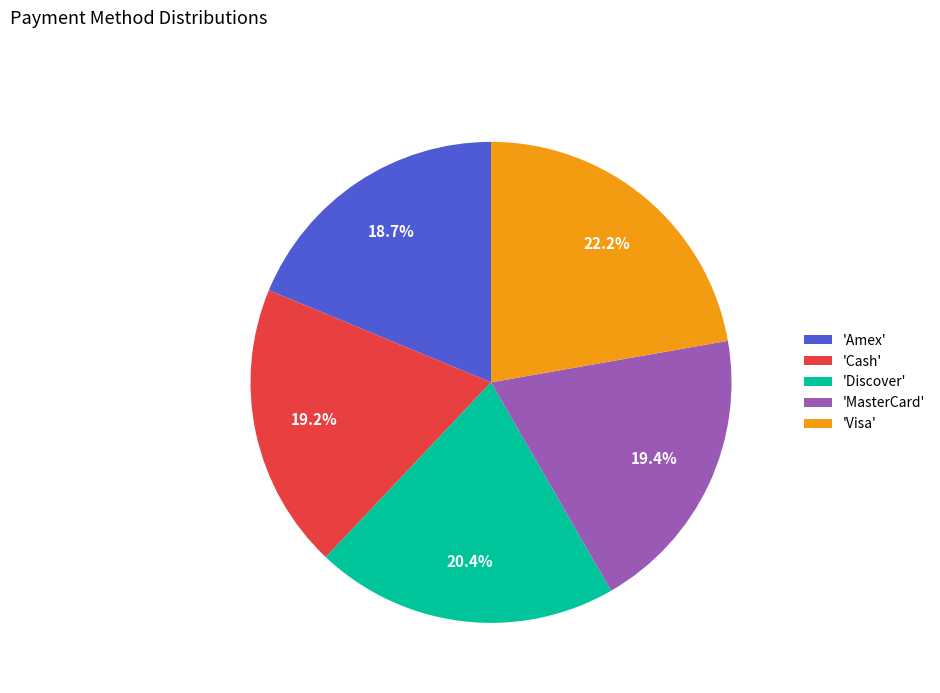

Which slice is the largest?

'Visa'